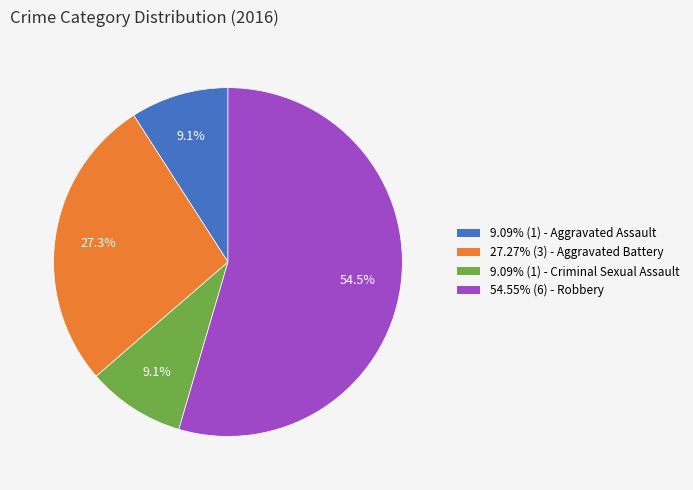

Does any single category account for the majority?

Yes